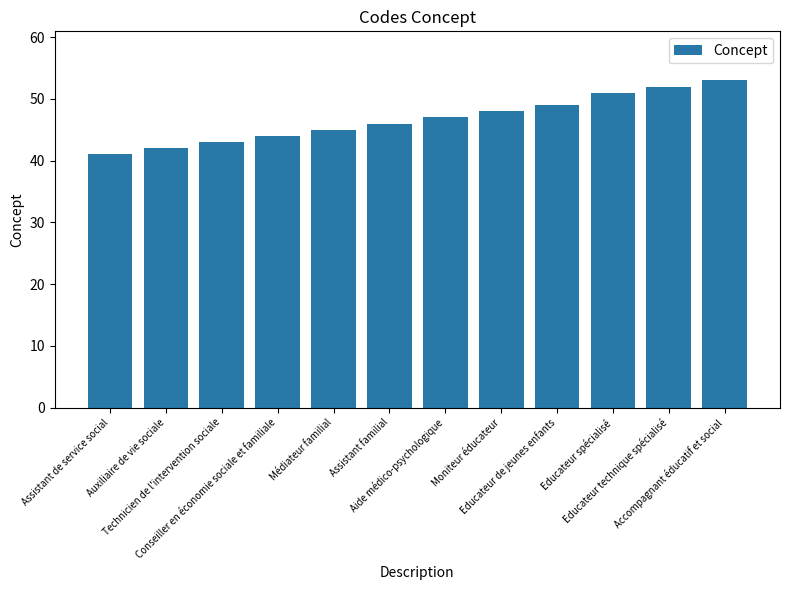

What is the ratio of the value at Aide médico-psychologique to the value at Assistant familial?

1.0